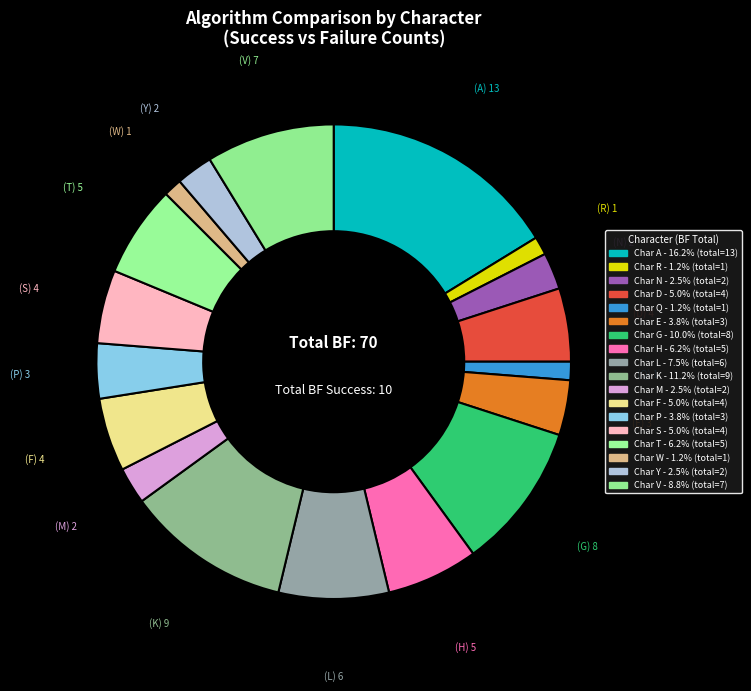

How many slices are in this pie chart?

18